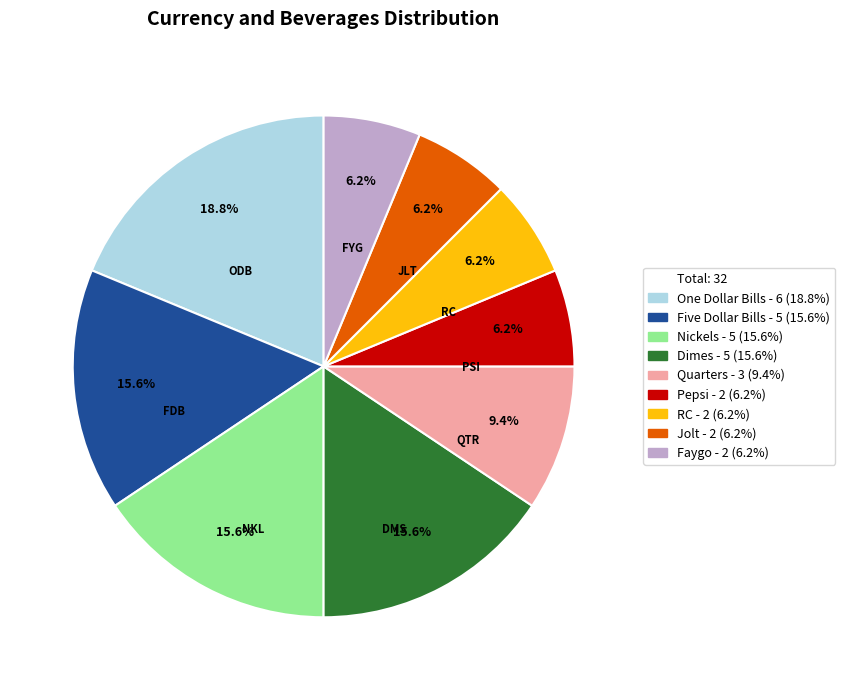

Is there any slice that represents more than half of the pie?

No